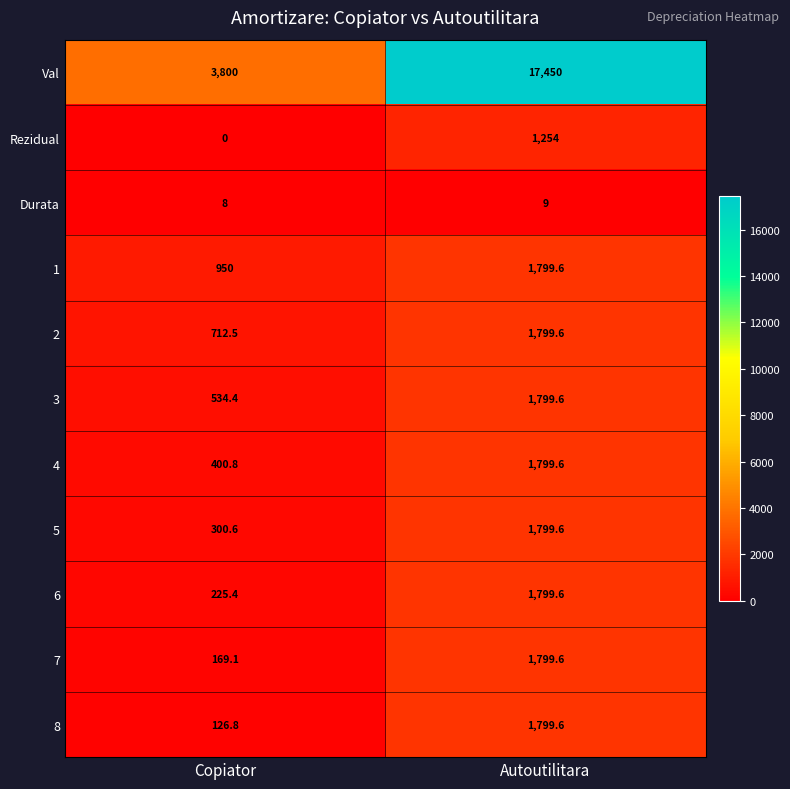

Is it true that 2 equals 1799.6 at Autoutilitara?

True